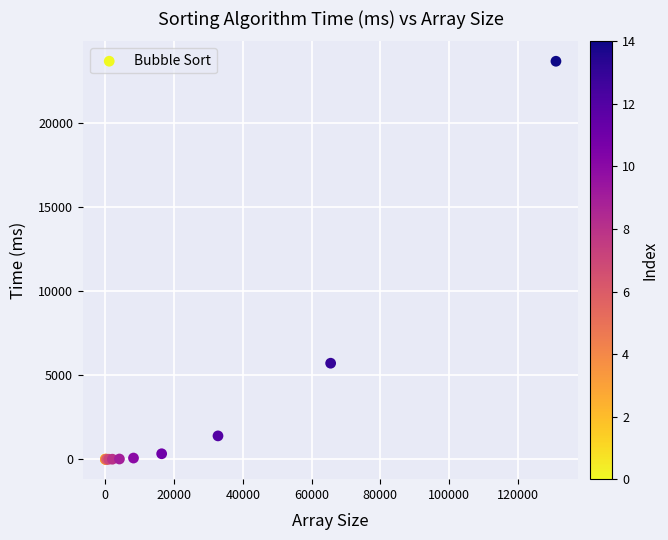

What Y value in the scatter plot is closest to 11824?

5707.1